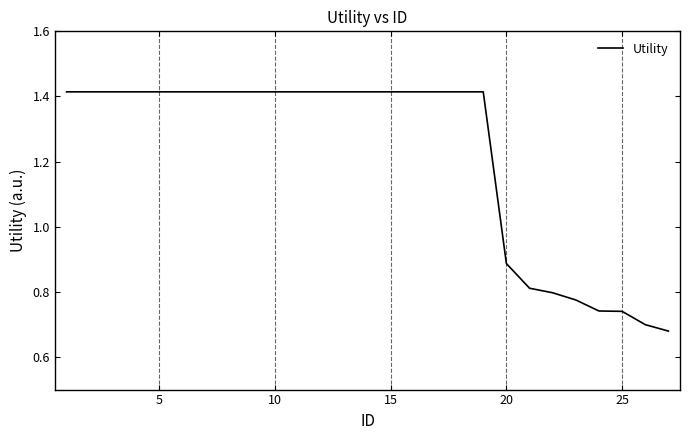

Where is the data nearest to the value 1?

20